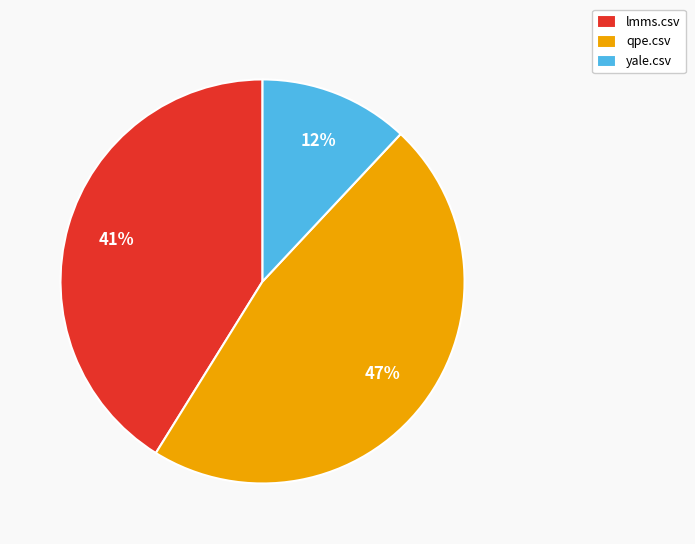

Which category has the biggest portion of the pie?

qpe.csv